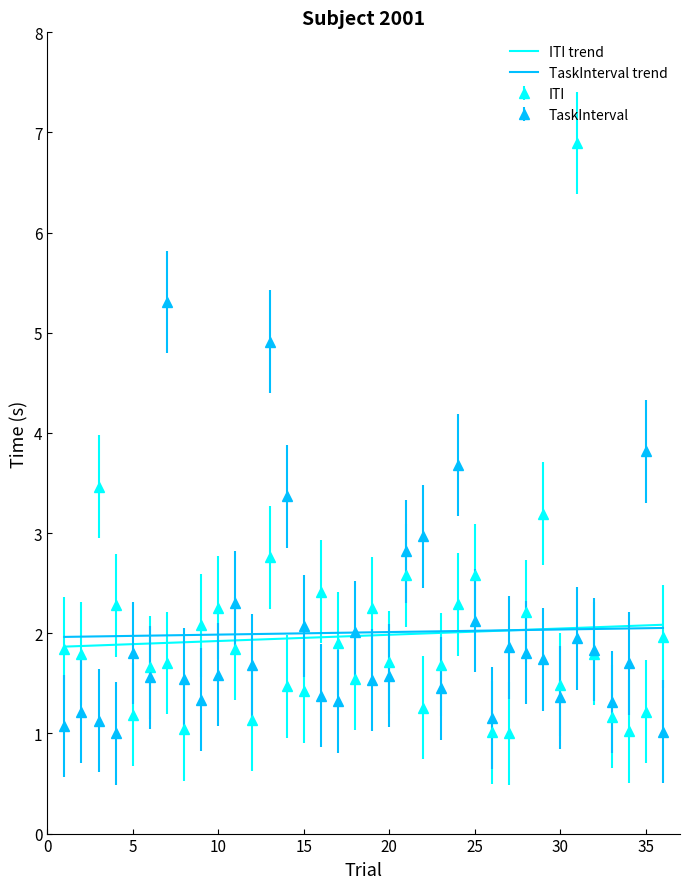

Which series has the widest spread of values?

ITI